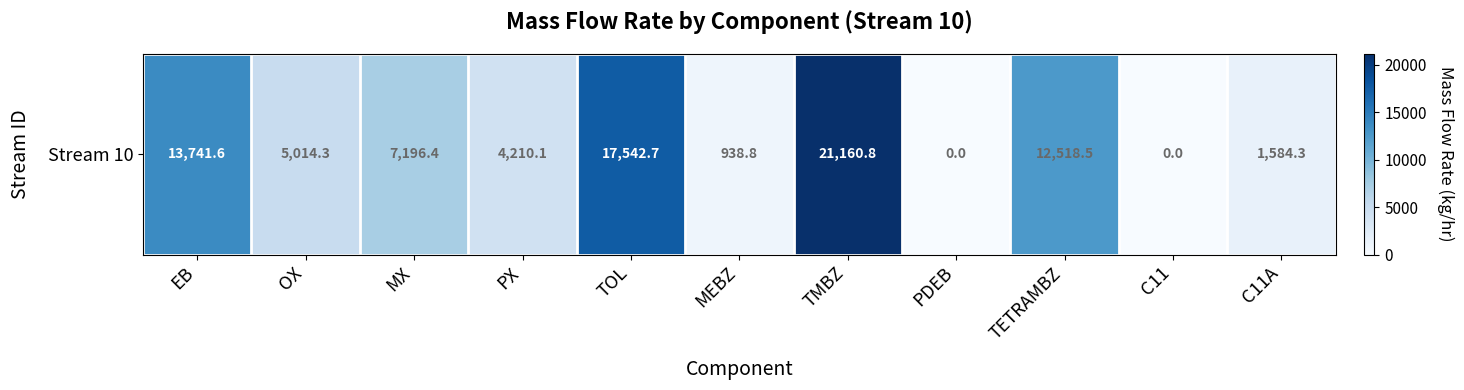

Reading left to right, list all the values displayed in this chart.

13741.6	5014.3	7196.4	4210.1	17542.7	938.8	21160.8	0.0	12518.5	0.0	1584.3